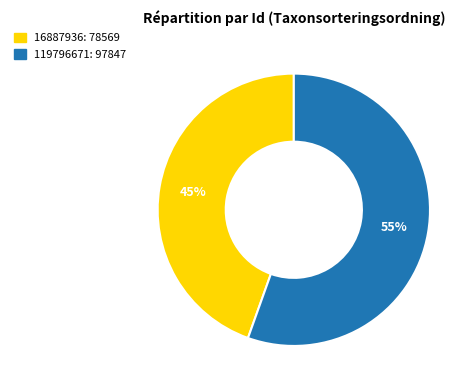

Rank the categories by value from highest to lowest.

119796671, 16887936